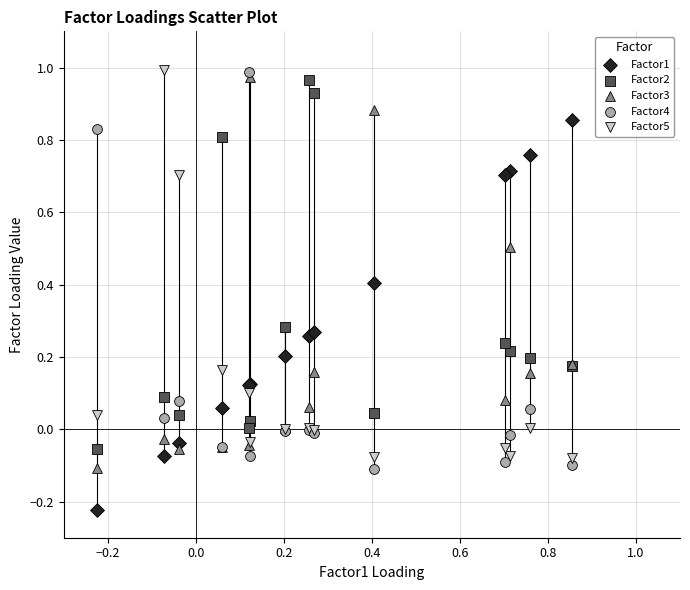

Which series contains the lowest Y value?

Factor1